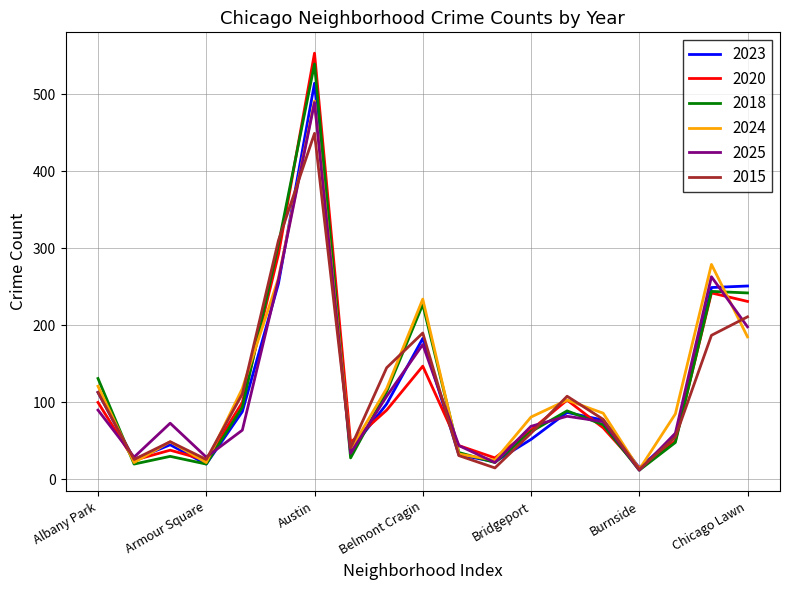

What is the lowest value of the 2018 series?

12